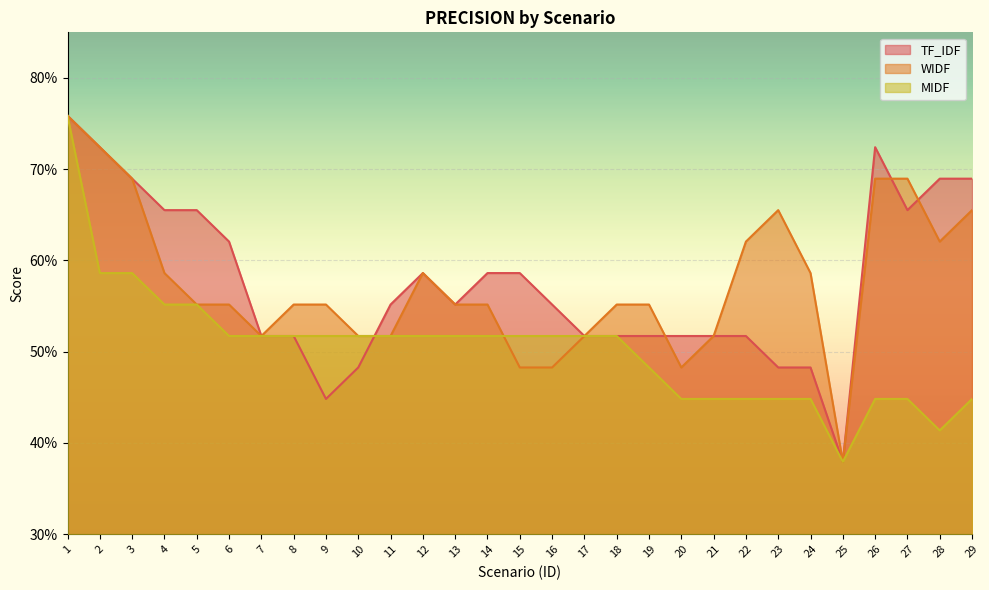

List the labels in order of WIDF value, smallest first.

25, 15, 16, 20, 7, 10, 11, 17, 21, 5, 6, 8, 9, 13, 14, 18, 19, 4, 12, 24, 22, 28, 23, 29, 3, 26, 27, 2, 1